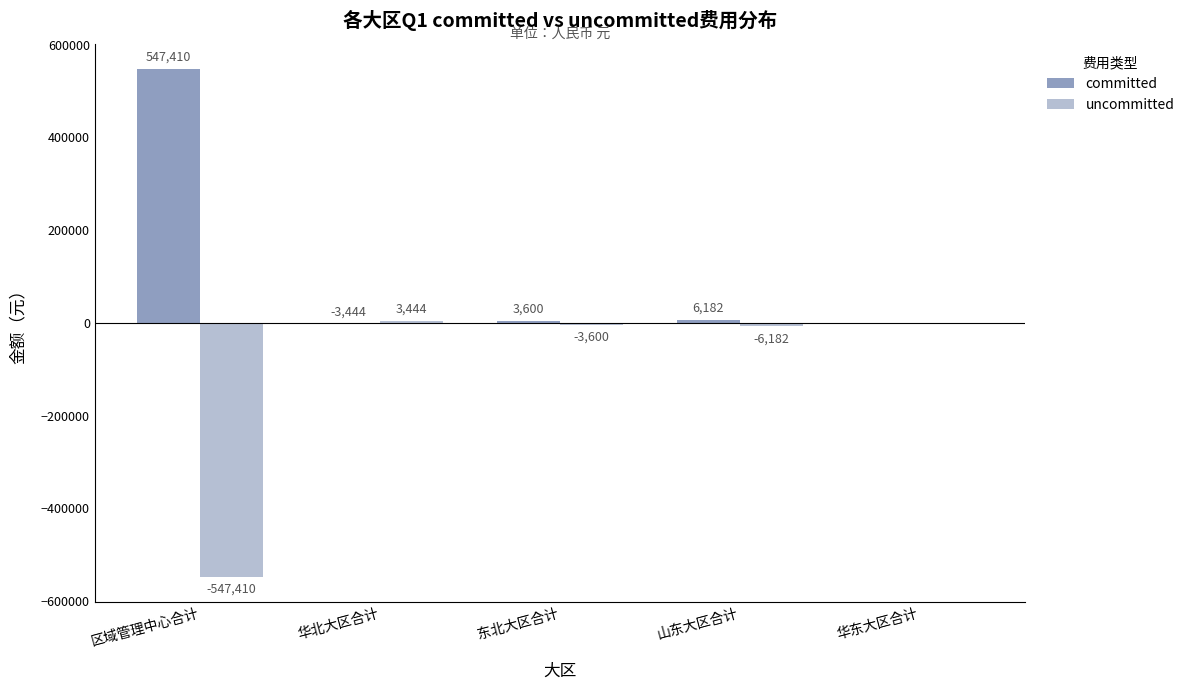

True or false: uncommitted has a value of -547410.0 at 区域管理中心合计.

True